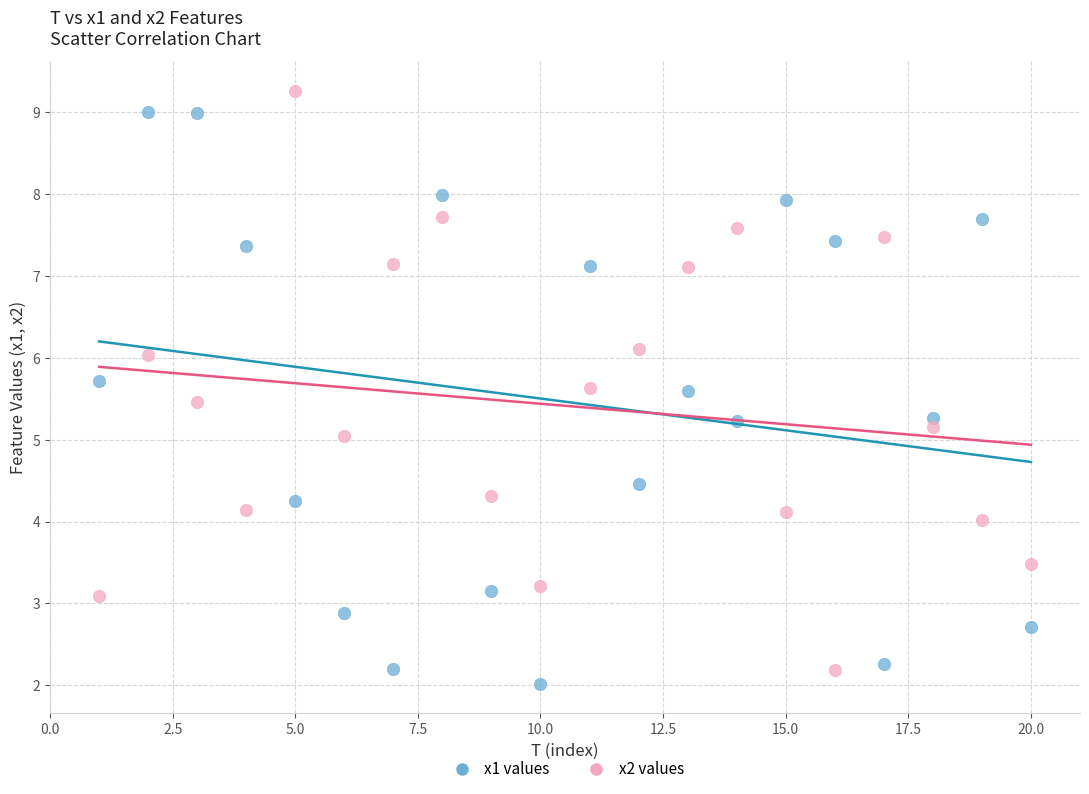

Across all data points, what is the range of X values (max minus min)?

19.0